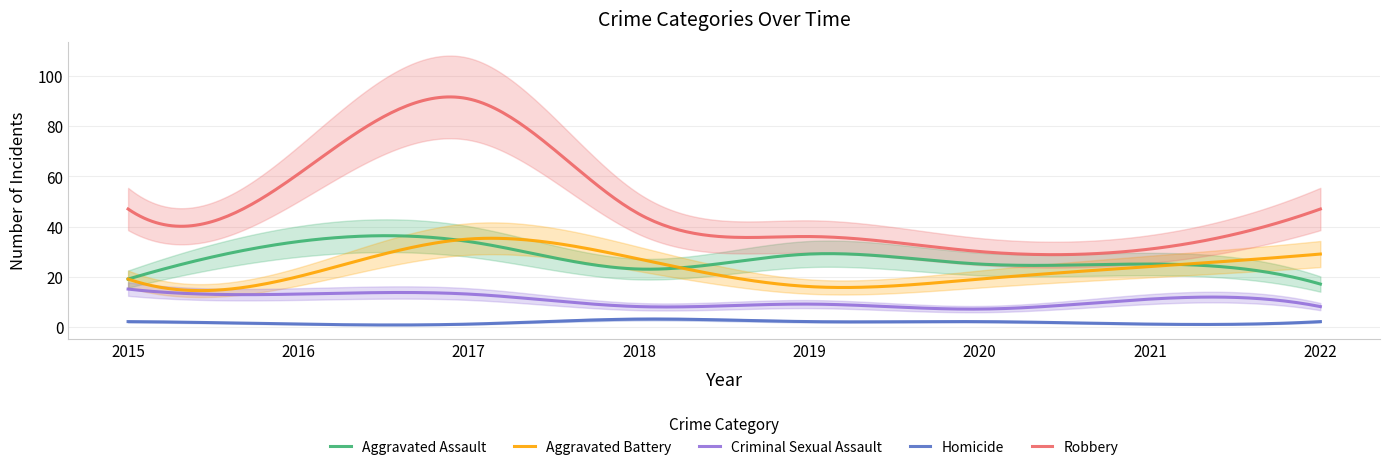

What is the average value of the Robbery series?

47.9